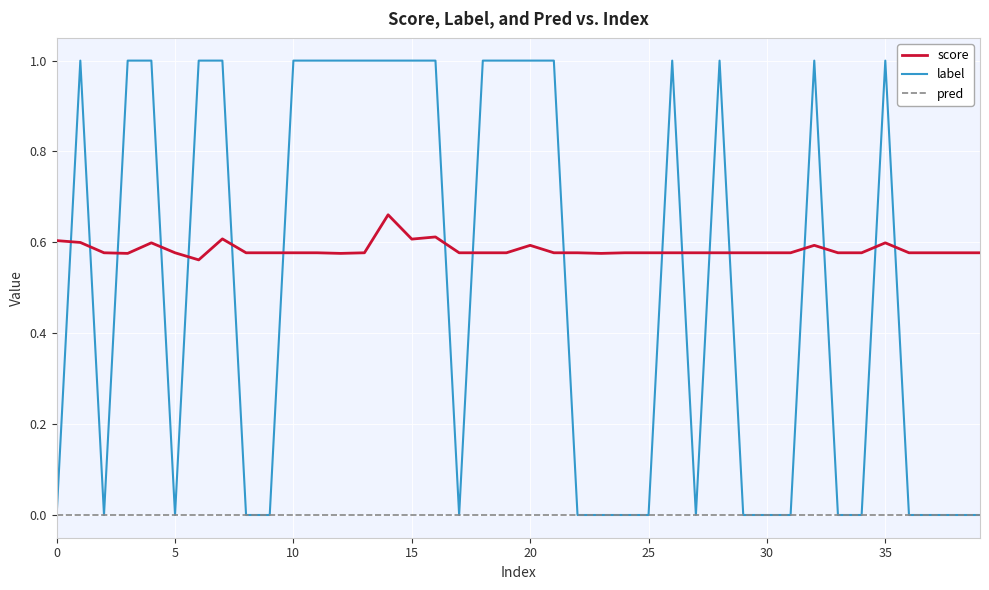

Which series has the largest total across all categories?

score